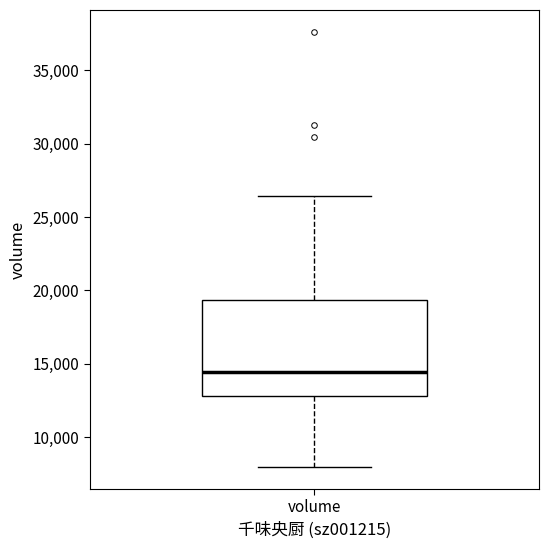

Read this box plot against the y-axis: the position of the median line, the range covered by the box, and the ends of both whiskers. The values are not printed on the chart, so give them approximately, as read against the axis.

median 14500, box 13000 to 19500, whiskers 8000 to 26500